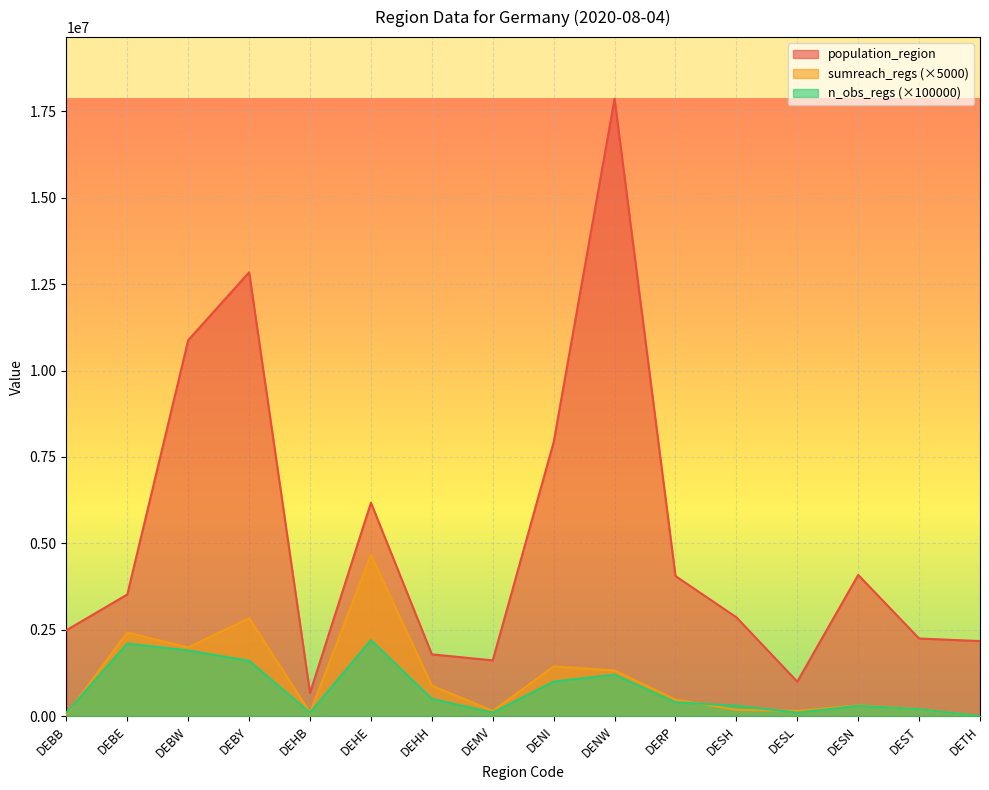

Is it true that n_obs_regs equals 500000 at DEHH?

True